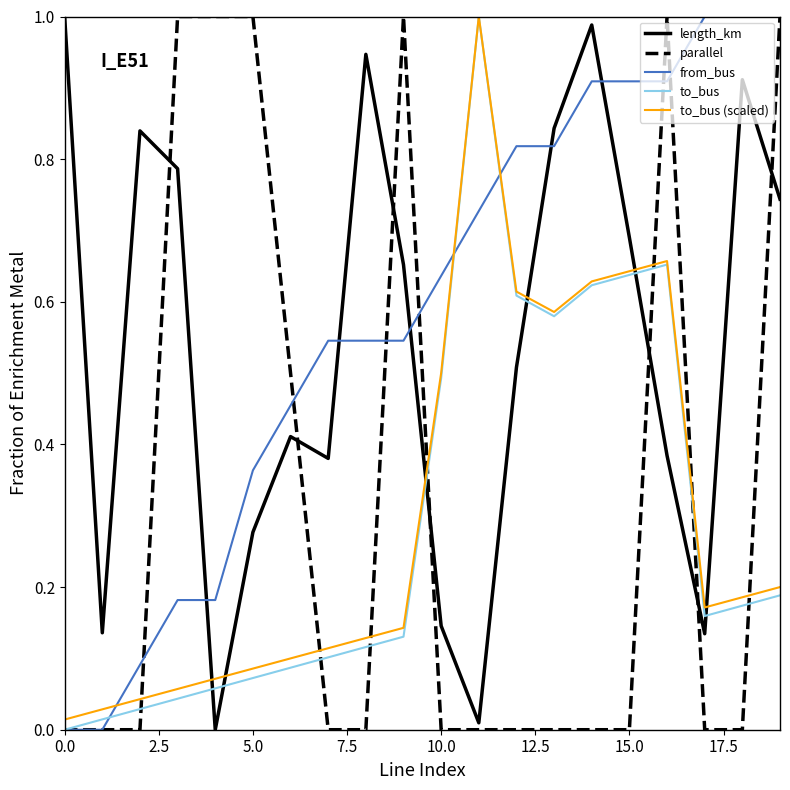

Which series has the largest total across all categories?

from_bus